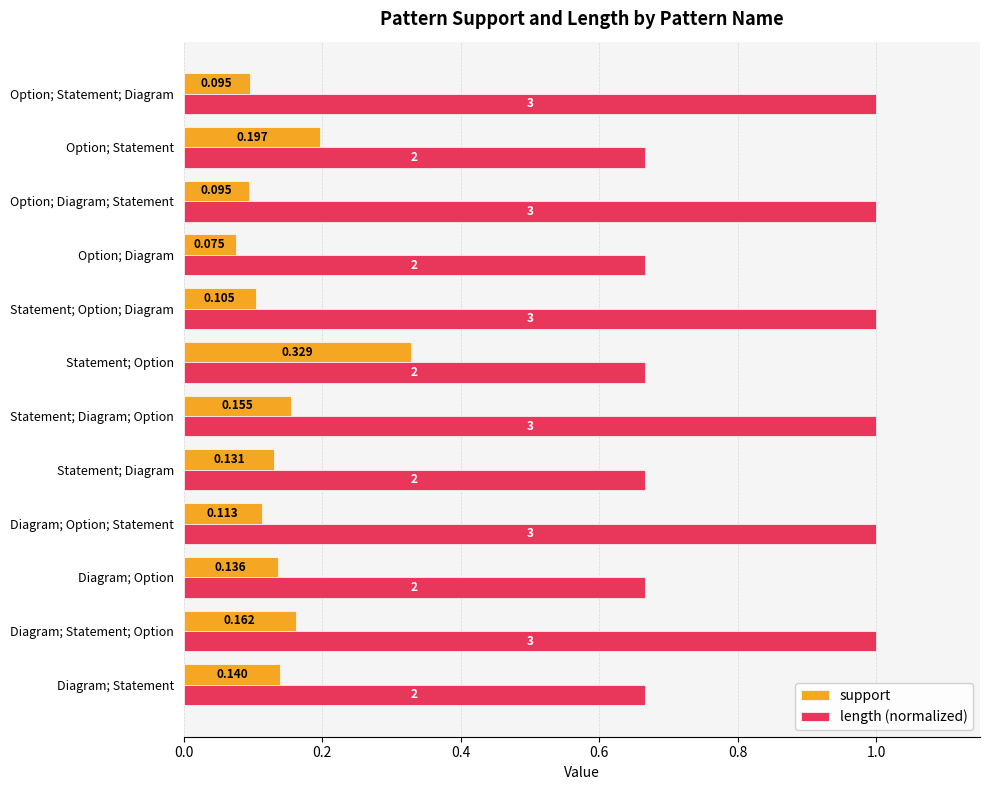

Which series changed the most between Diagram; Option; Statement and Statement; Option?

length (normalized)